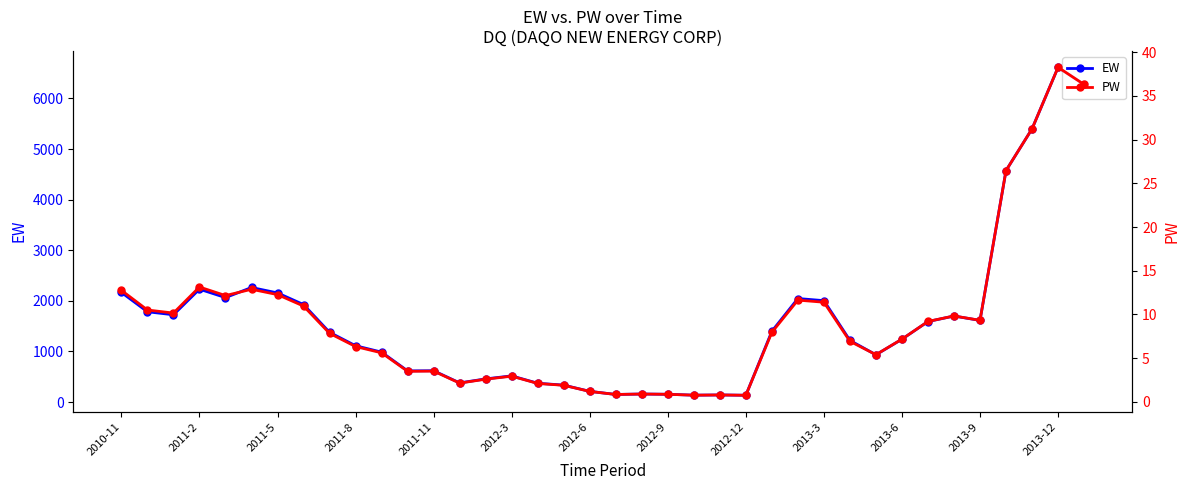

How many distinct data groups are displayed?

2